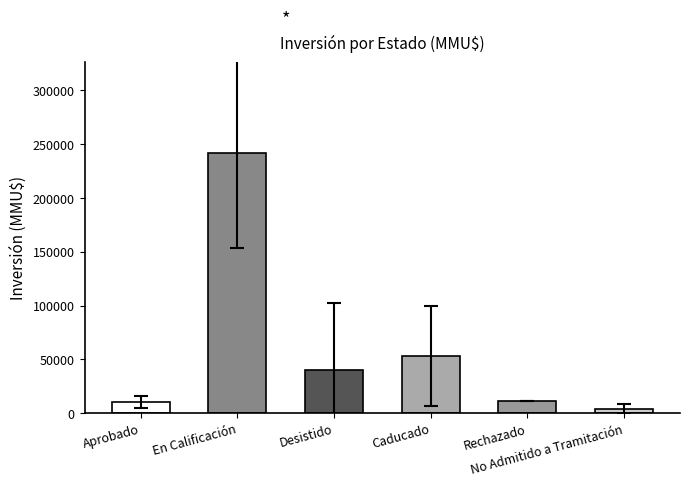

How many series are shown in this chart?

1